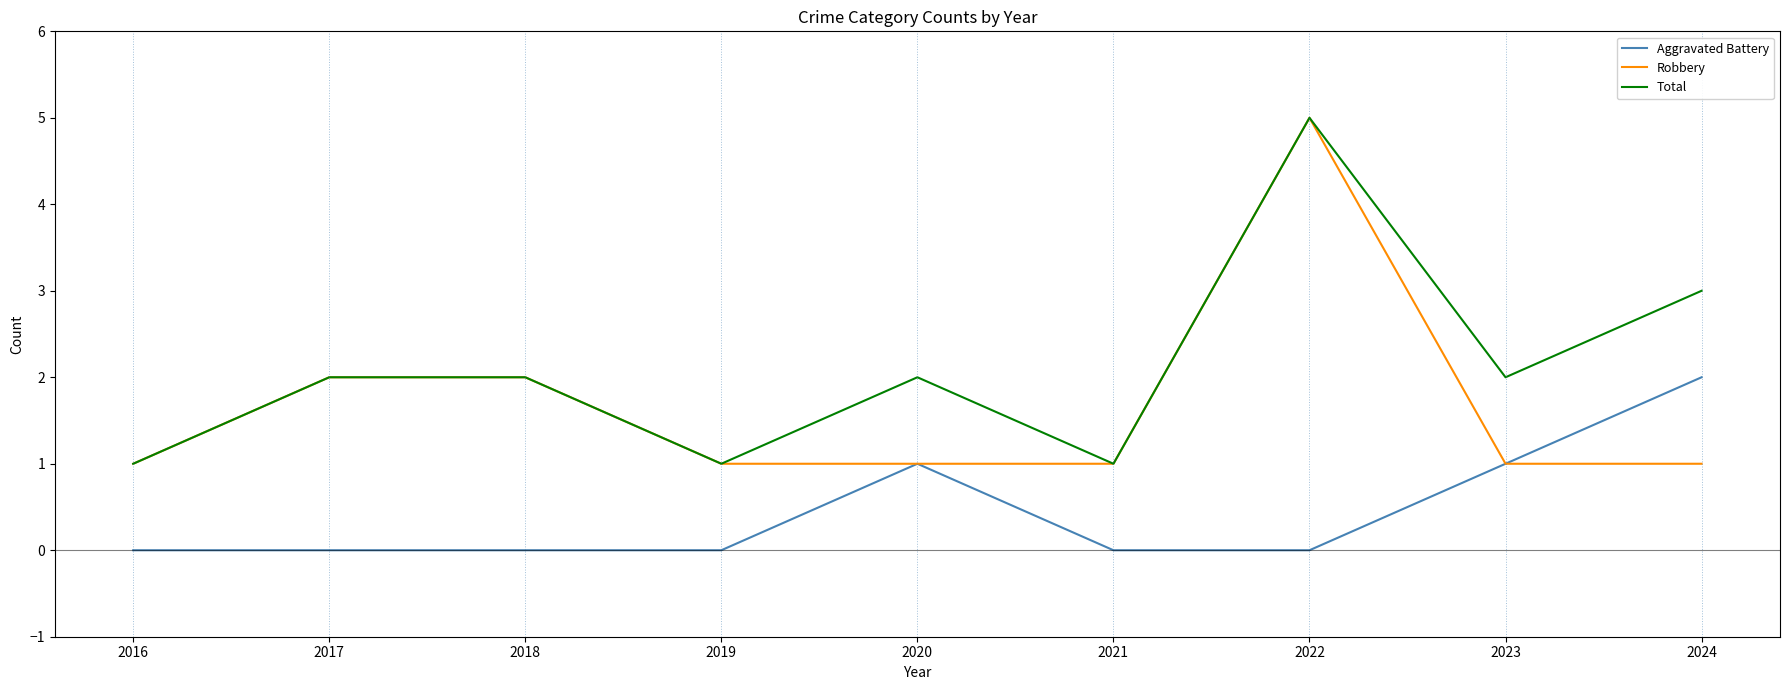

What are all the series names shown in the legend?

Aggravated Battery, Robbery, Total